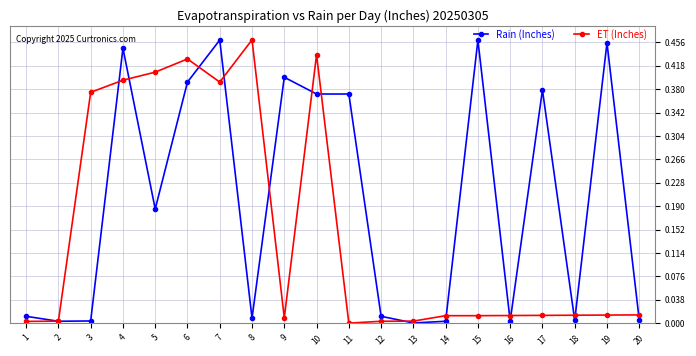

Where is the first local maximum for ET (Inches)?

6